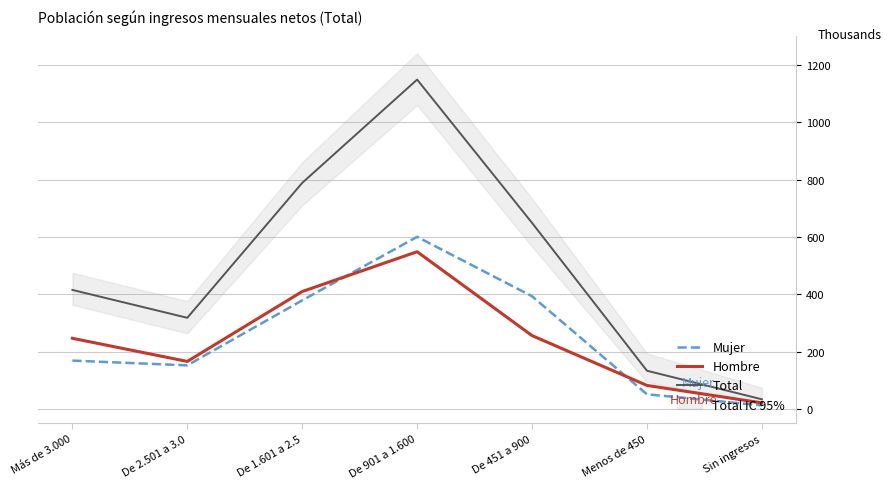

True or false: Total and Hombre intersect in this chart.

False